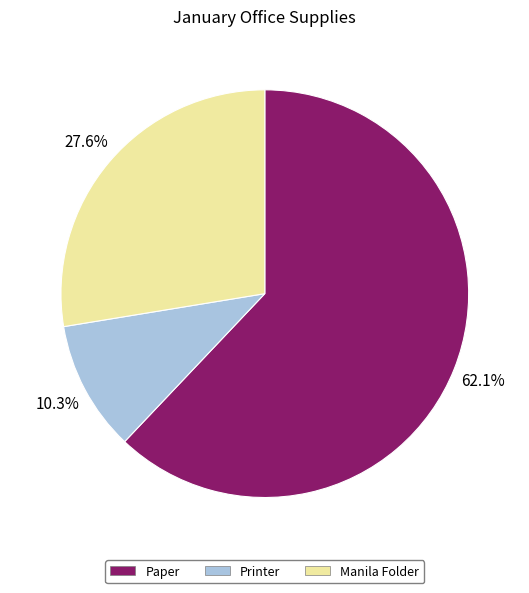

How many segments does this pie chart have?

3